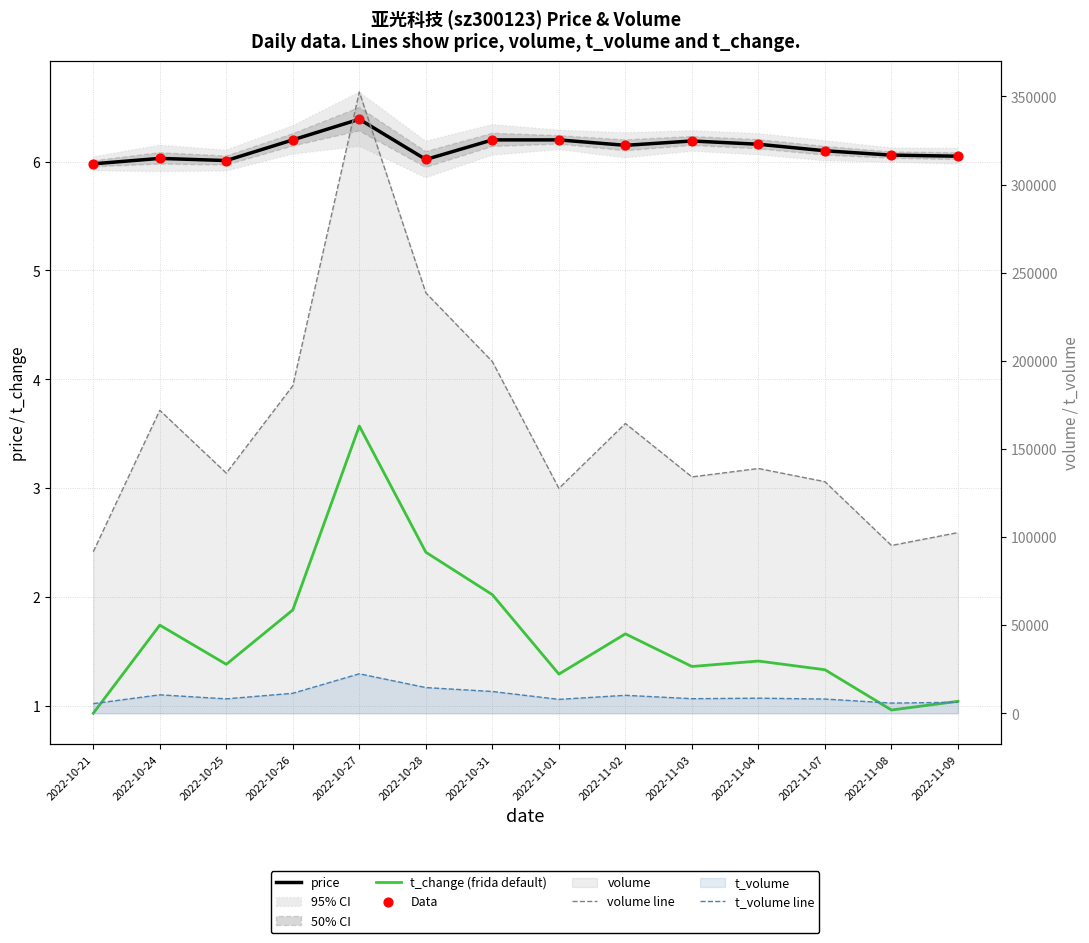

At how many categories does at least one series exceed 244779?

1